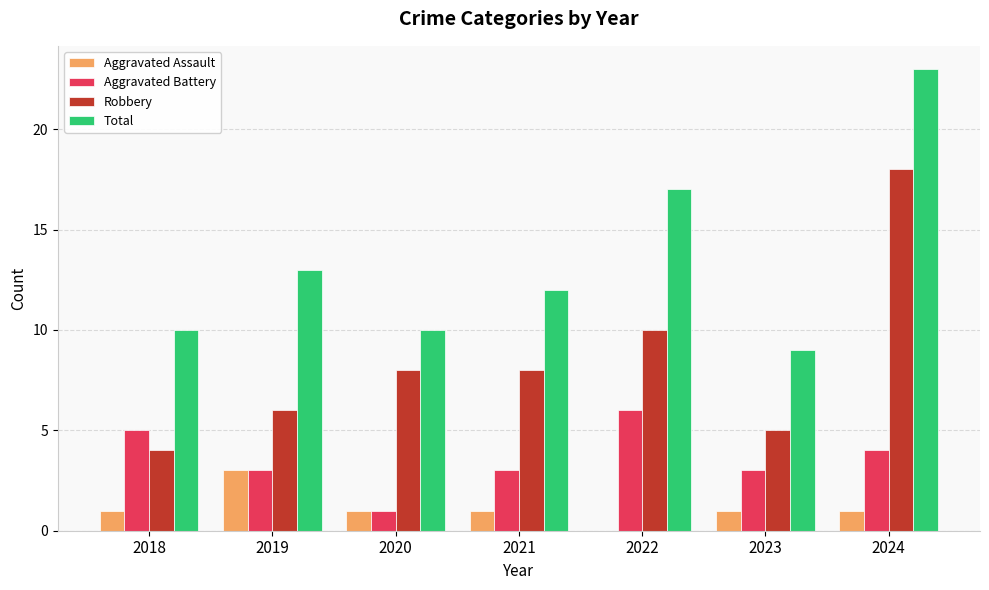

Reading left to right, transcribe all the data shown in this chart.

Aggravated Assault: 2018=1	2019=3	2020=1	2021=1	2022=0	2023=1	2024=1
Aggravated Battery: 2018=5	2019=3	2020=1	2021=3	2022=6	2023=3	2024=4
Robbery: 2018=4	2019=6	2020=8	2021=8	2022=10	2023=5	2024=18
Total: 2018=10	2019=13	2020=10	2021=12	2022=17	2023=9	2024=23